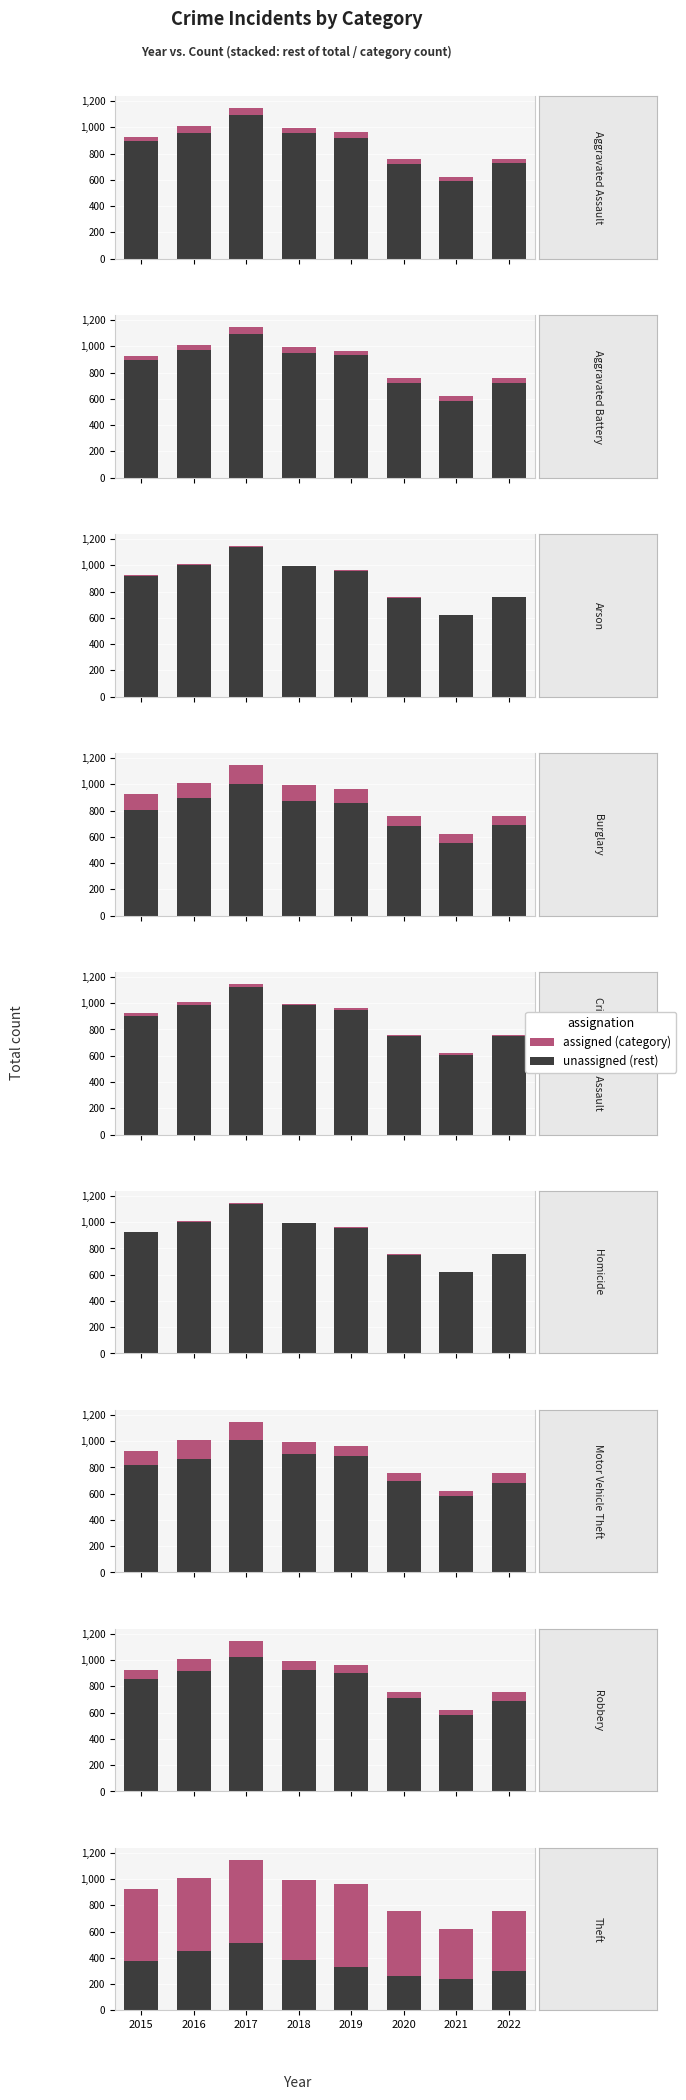

At how many categories does at least one series exceed 345?

8